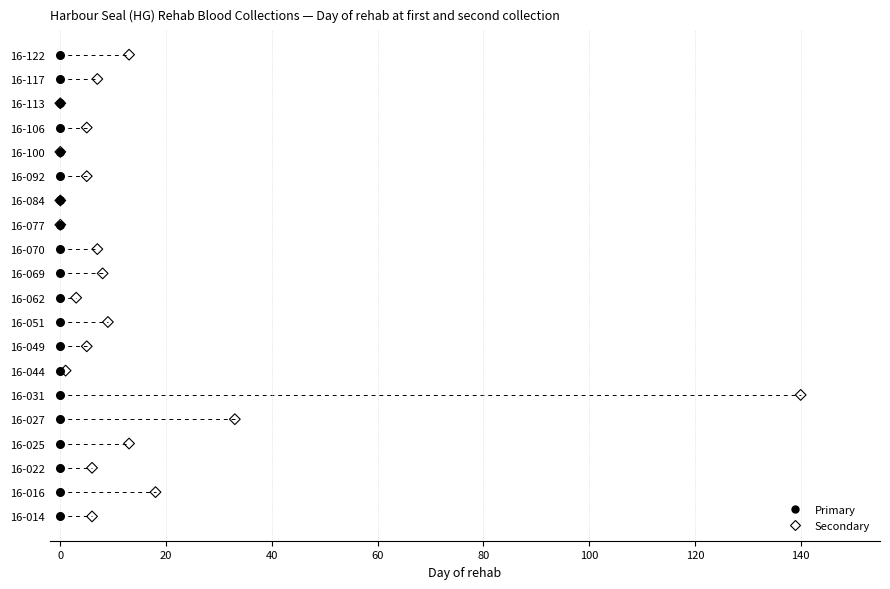

What are all the series names shown in the legend?

Primary, Secondary